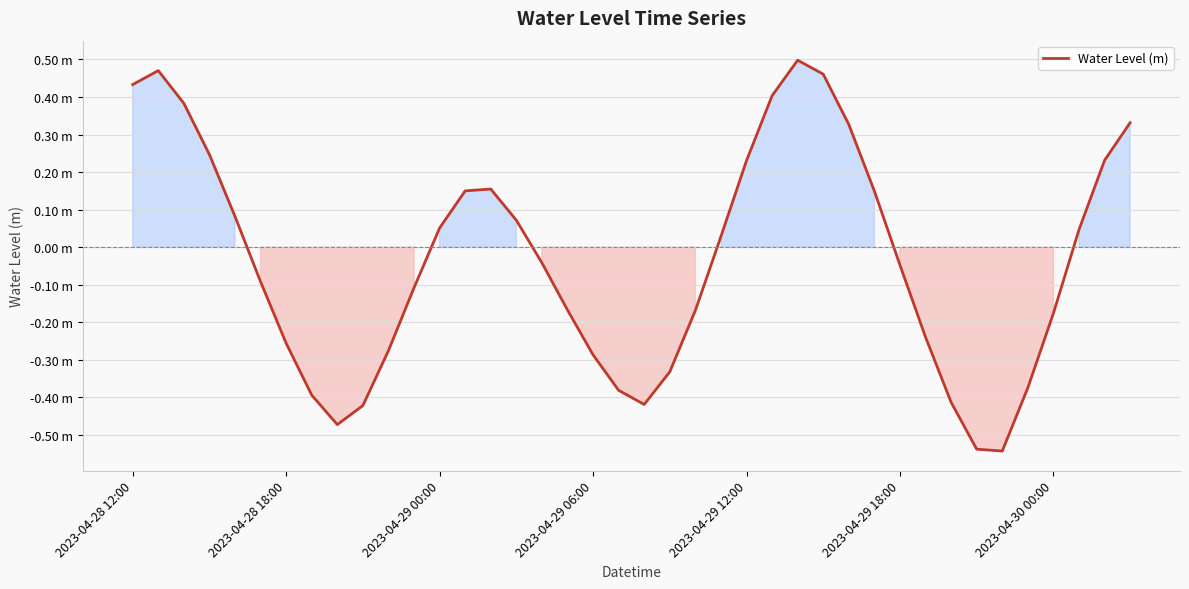

Does the chart display data point markers on the line(s)?

No